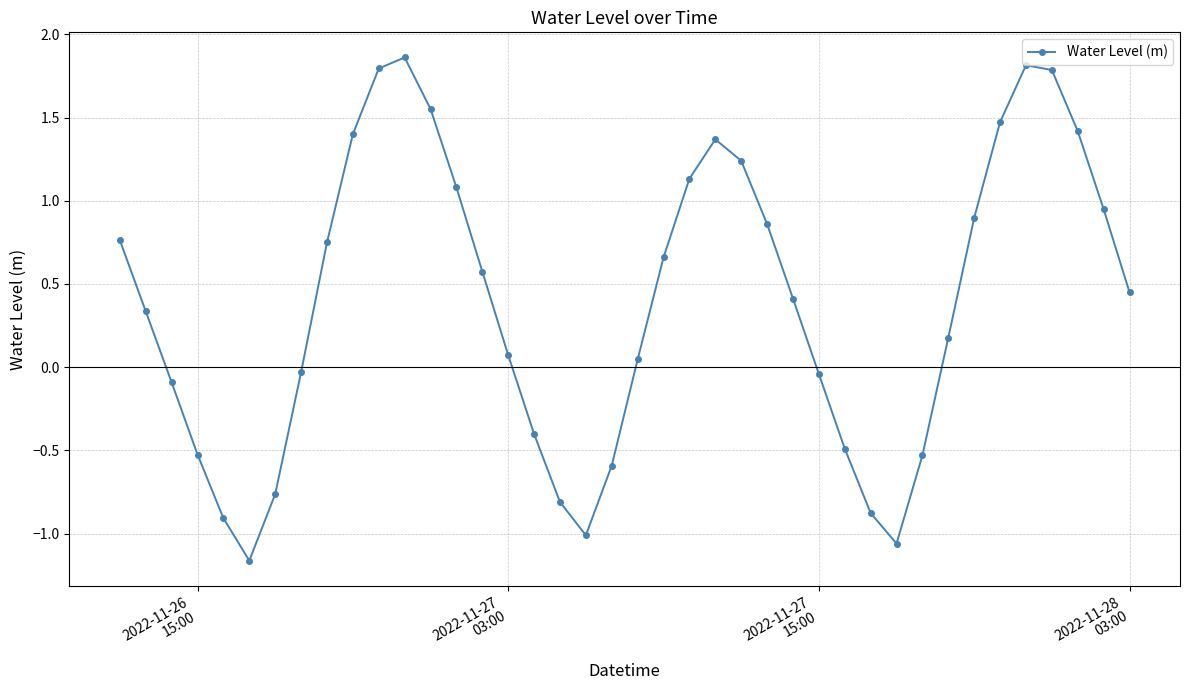

How many interior local peaks (higher than both neighbors) does the data have?

3